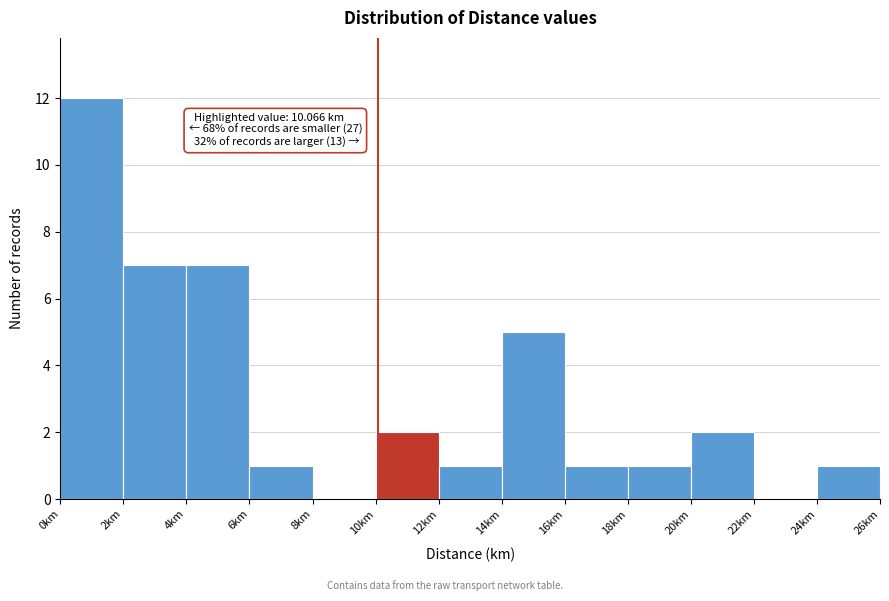

Which range on the x-axis has the tallest bar?

0 to 2